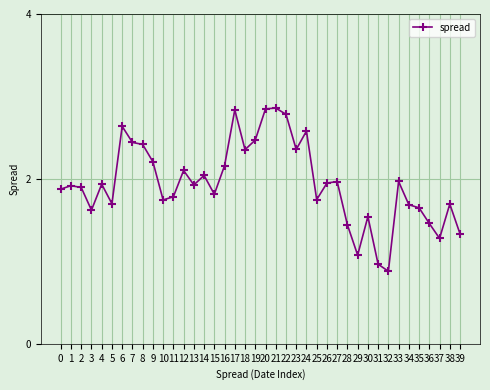

The value at 39 is 1.3. True or false?

True